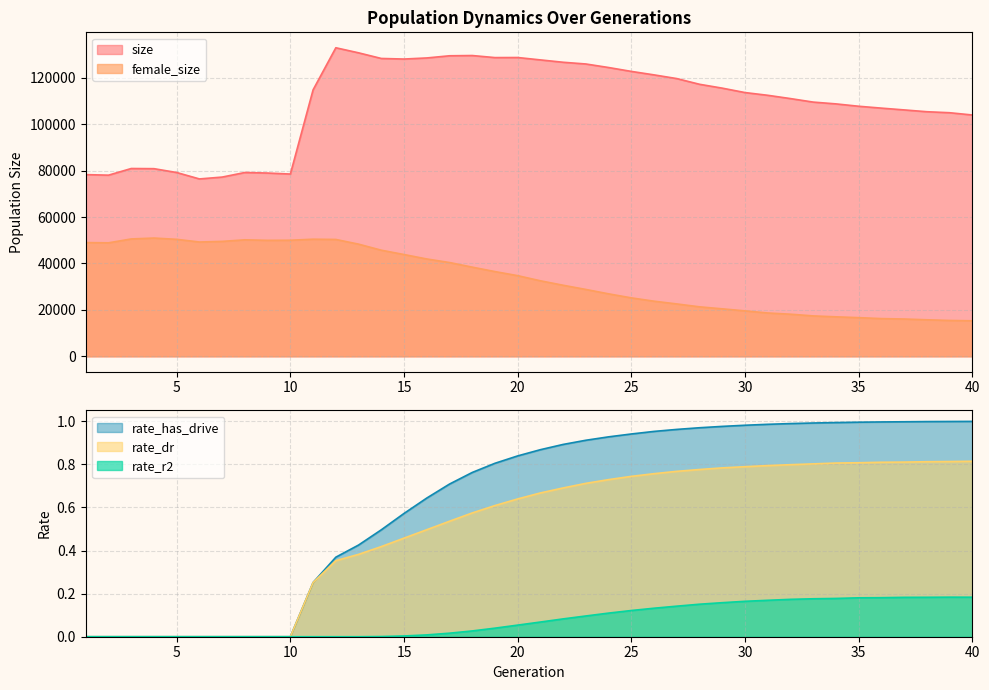

What is the value of the size point at the 36th from the left?

106931.0